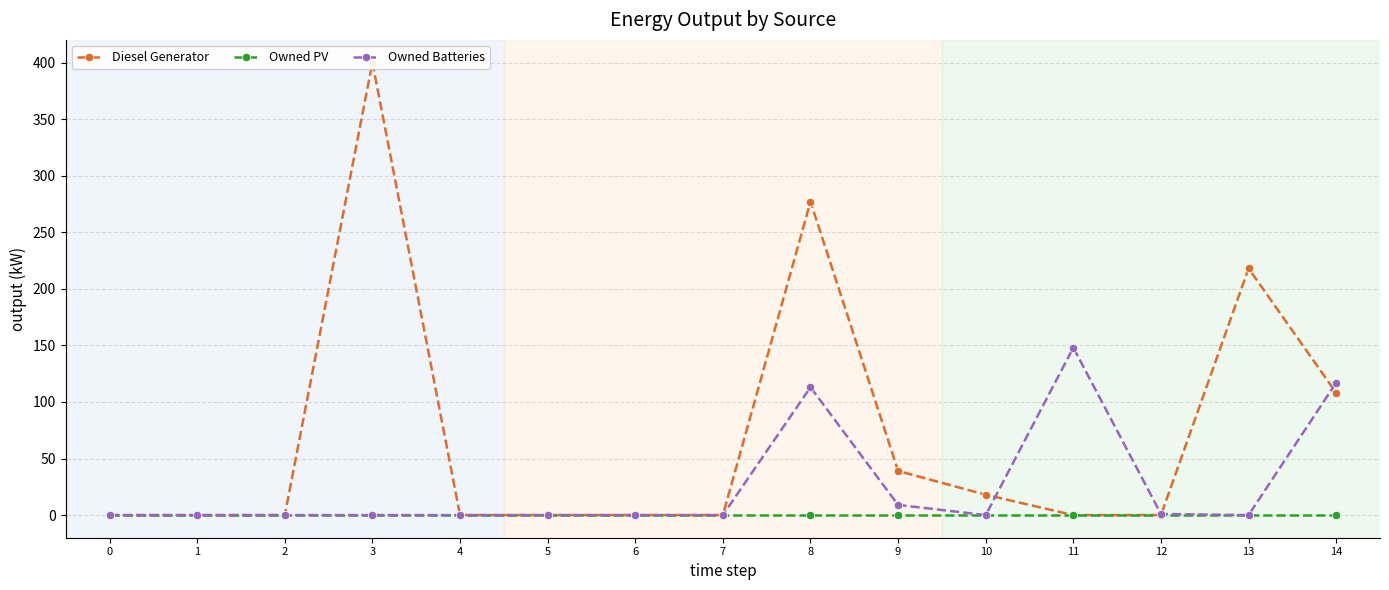

What is the greatest value displayed?

400